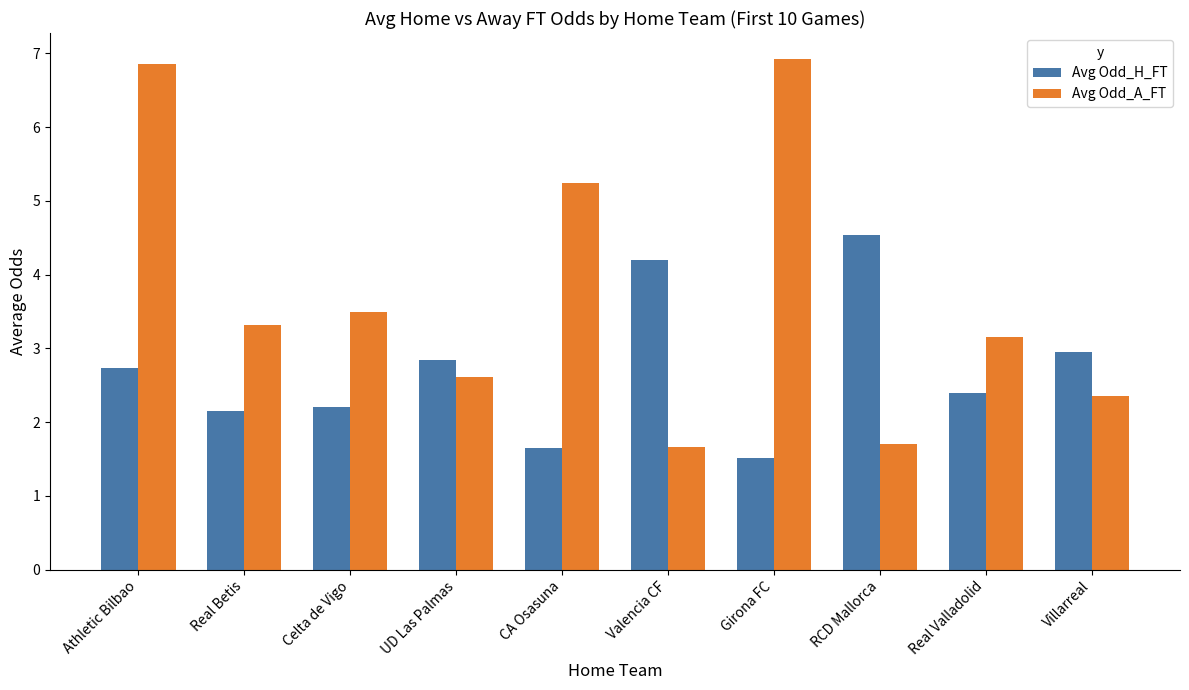

The Avg Odd_H_FT series shows 0.4 at Girona FC. True or false?

False